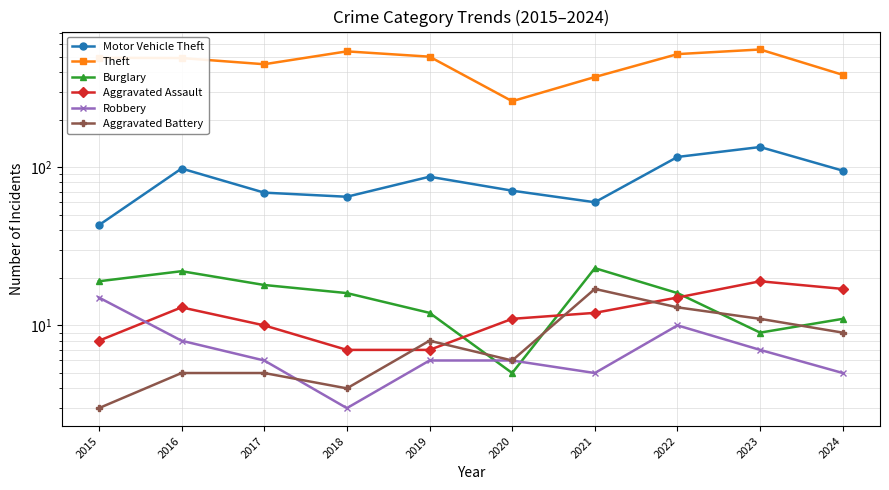

Which series ends up on top after the final intersection of Aggravated Assault and Aggravated Battery?

Aggravated Assault